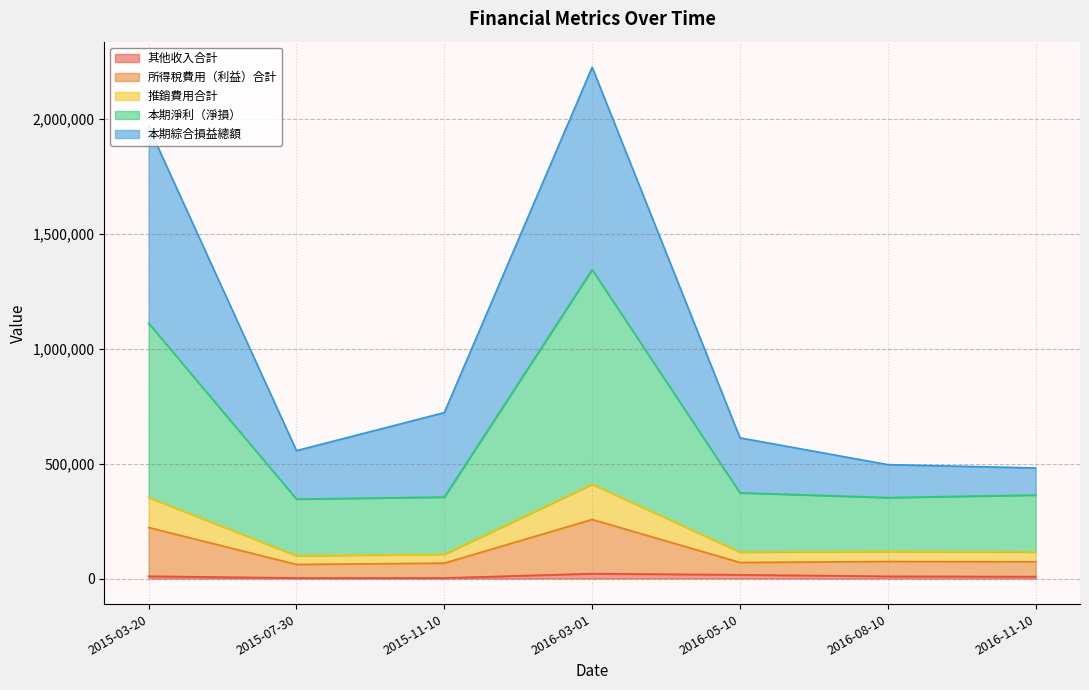

What is the label of the 5th point from the right?

2015-11-10